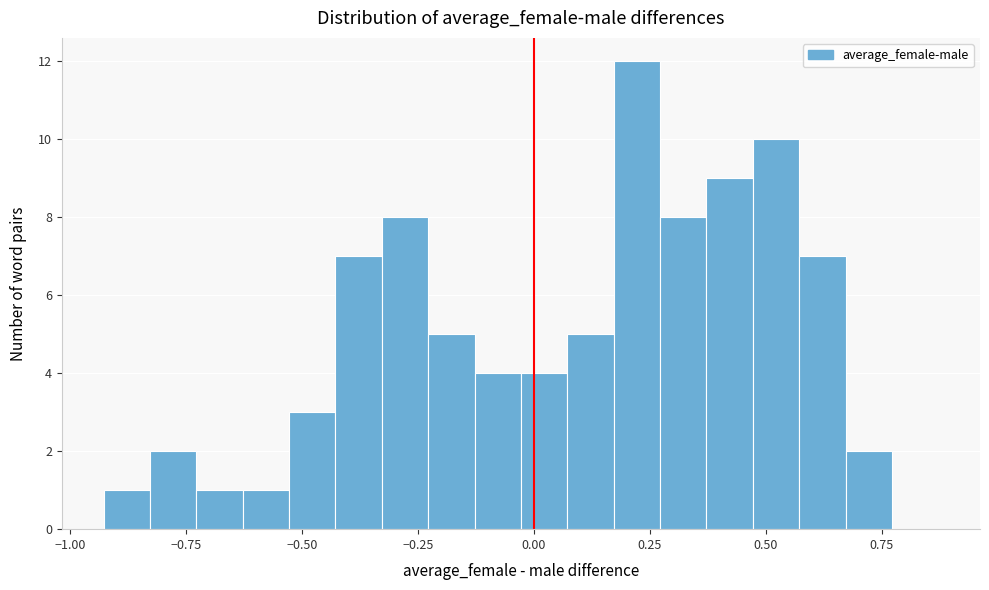

Read against the x-axis, roughly where is the centre of the tallest bar?

0.20